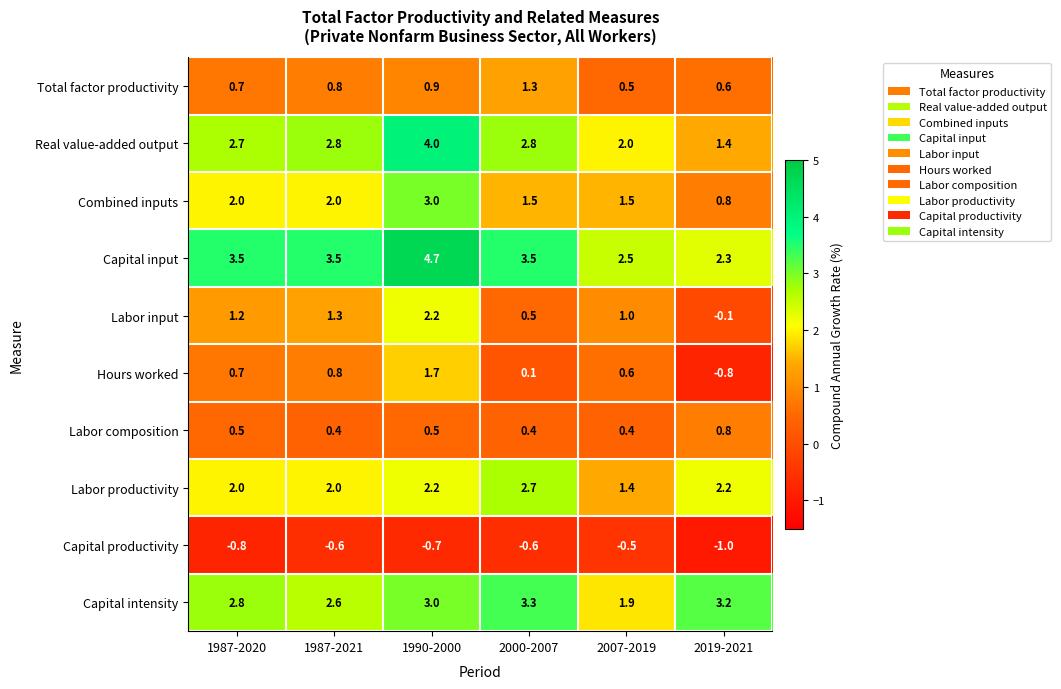

Which series has the largest total across all categories?

Capital input